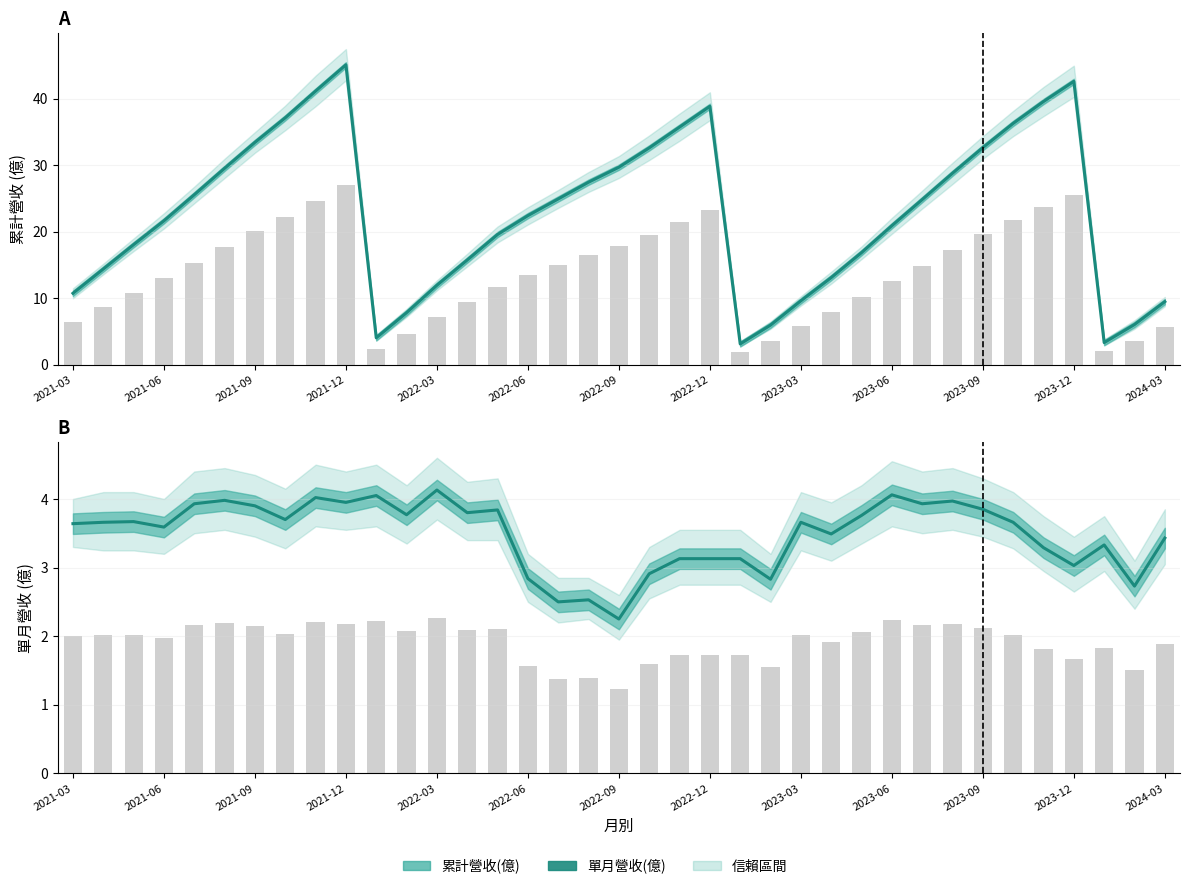

List the series in order of their peak value, highest first.

累計營收(億), 單月營收(億)